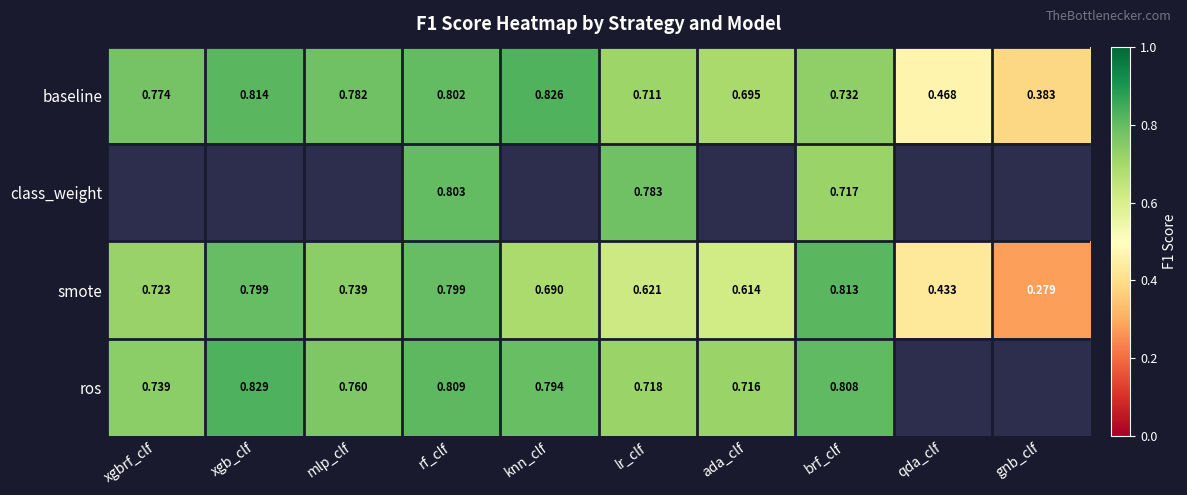

Where is baseline nearest to the value 0?

gnb_clf